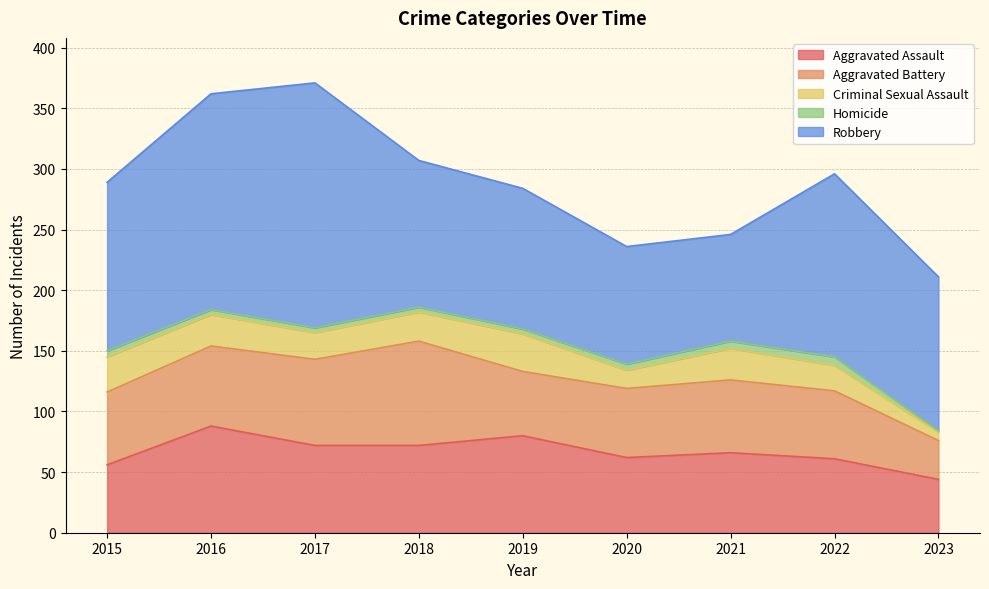

The value of Robbery at 2021 is 146. True or false?

False